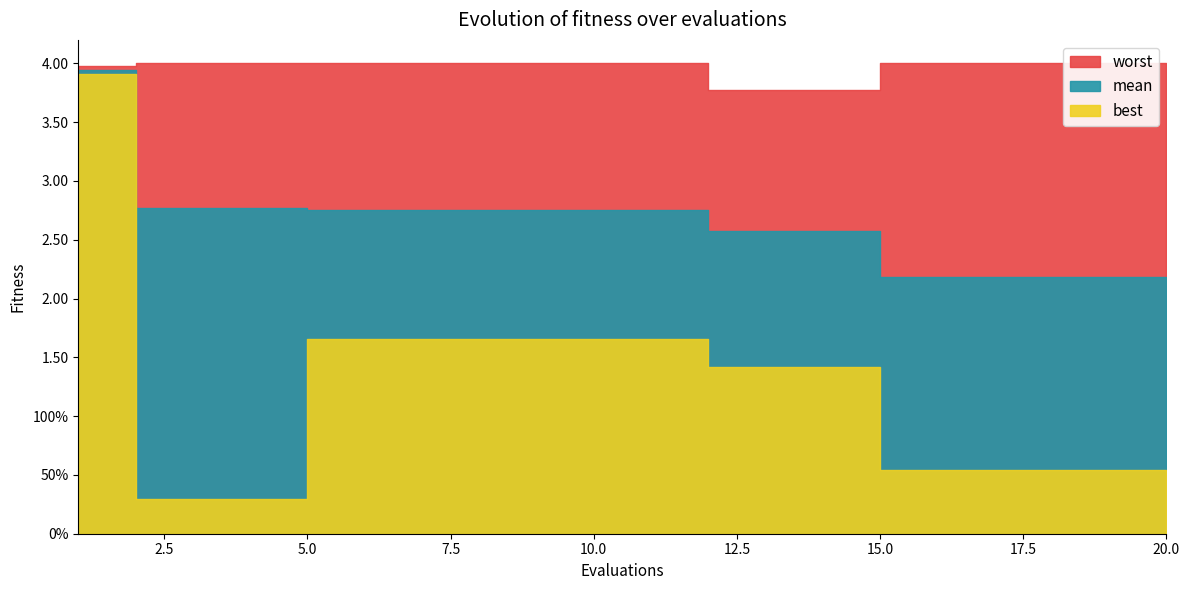

At how many categories does at least one series exceed 3?

20